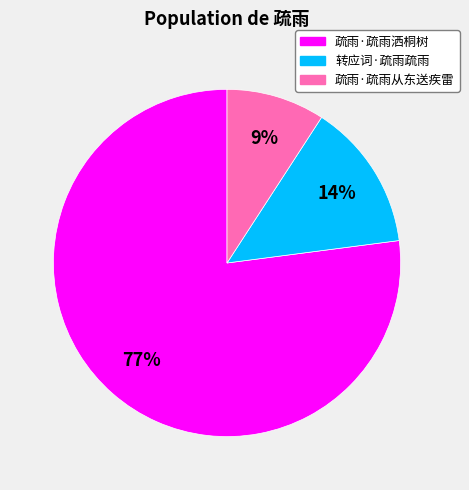

Which slice is the smallest?

疏雨·疏雨从东送疾雷